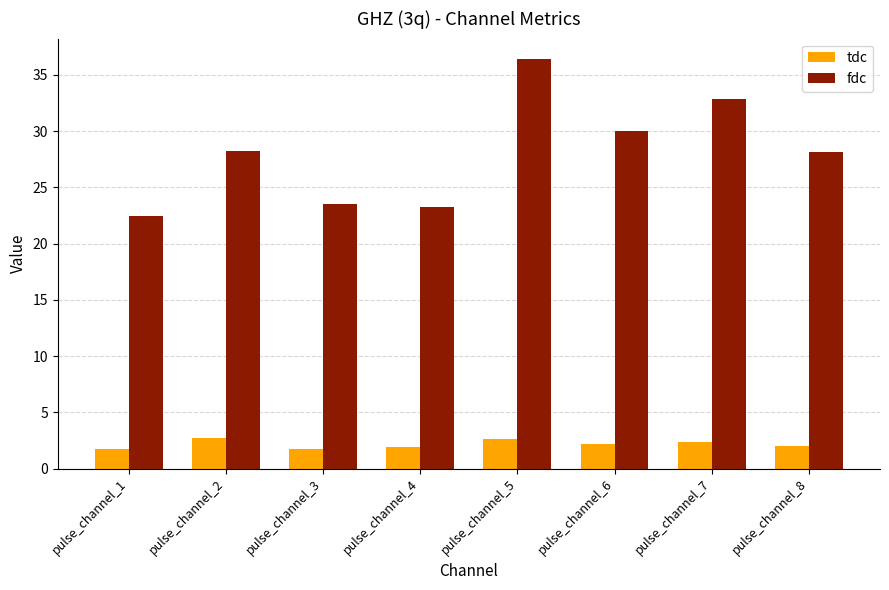

Is it true that fdc equals 6.5 at pulse_channel_2?

False